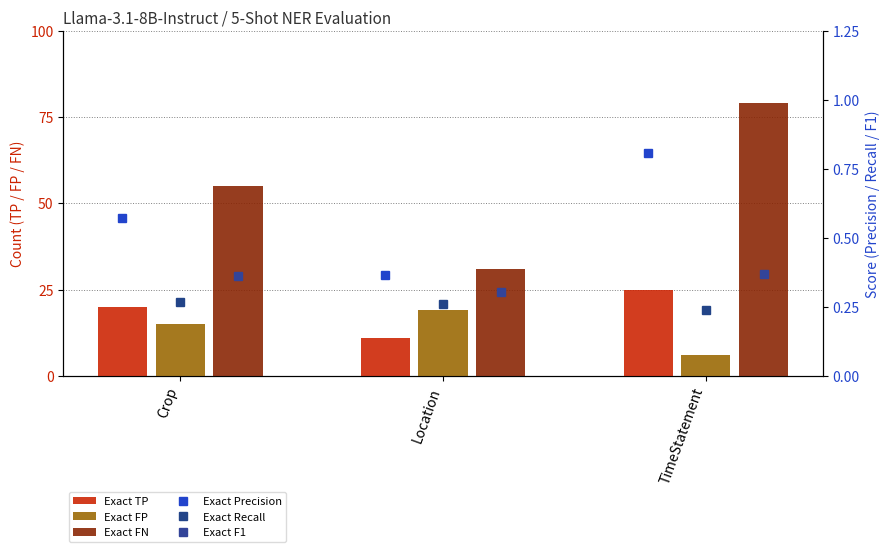

What is the value of the Exact TP bar at the 2nd from the left?

11.0